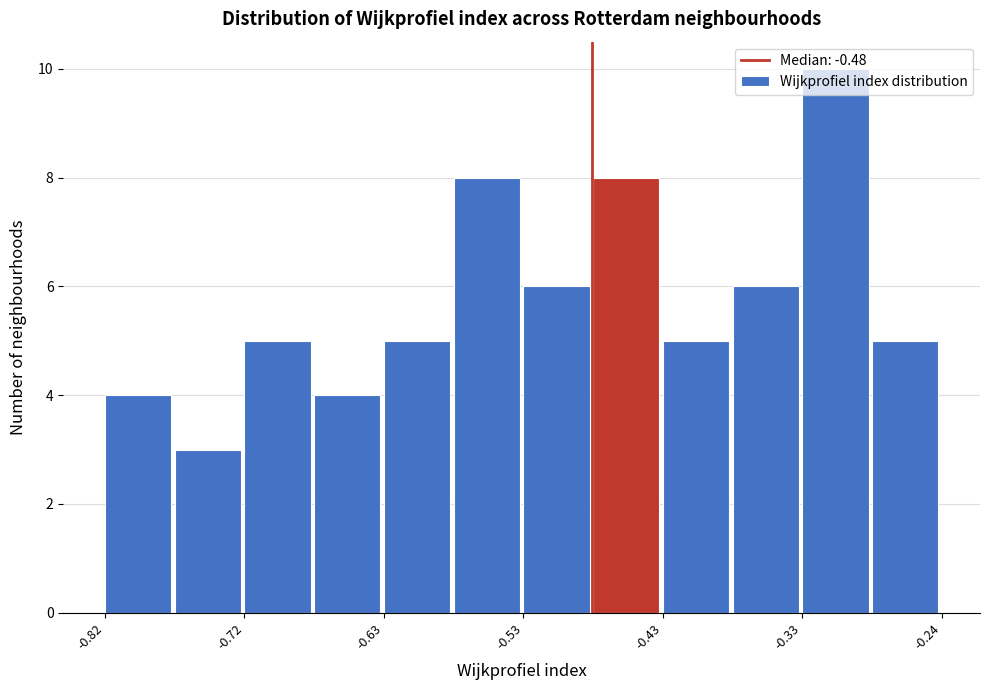

Over which range of the x-axis is the bar tallest?

-0.33 to -0.28